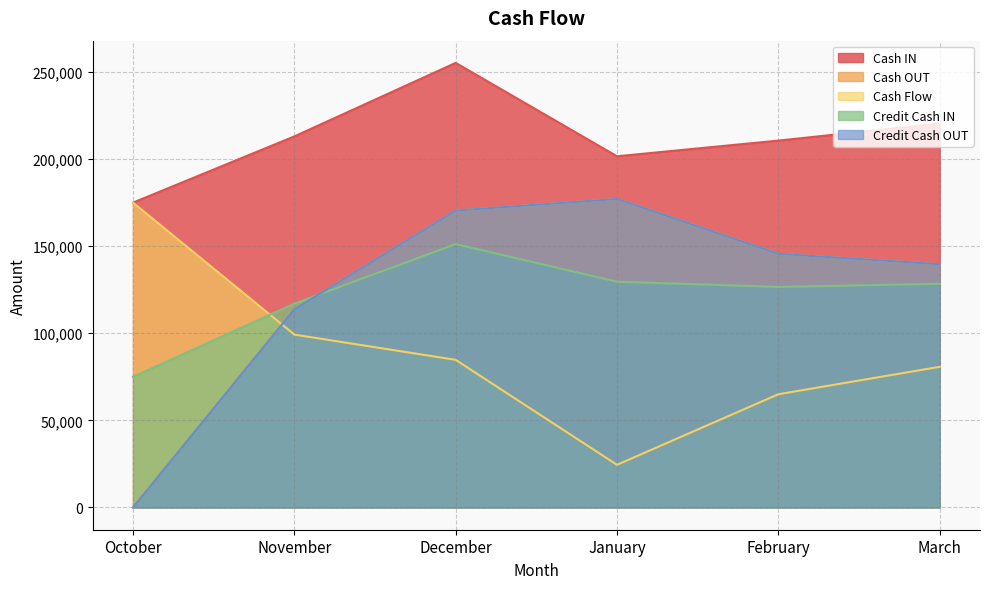

How many lines are shown in the chart?

5